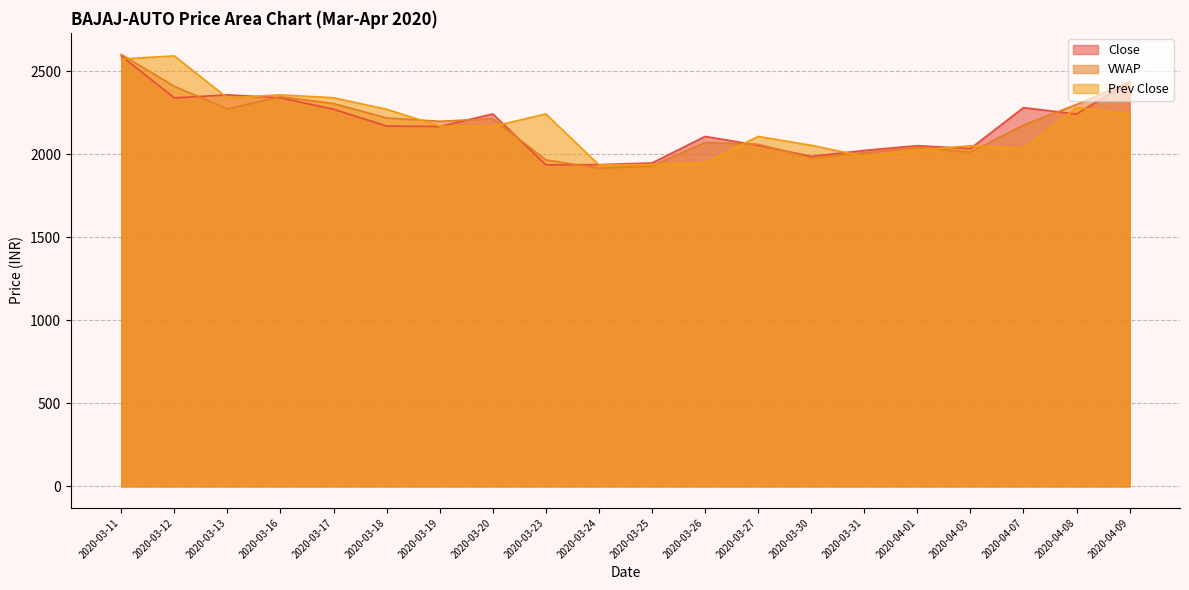

What is the difference between the highest and lowest values at 2020-03-25?

18.6